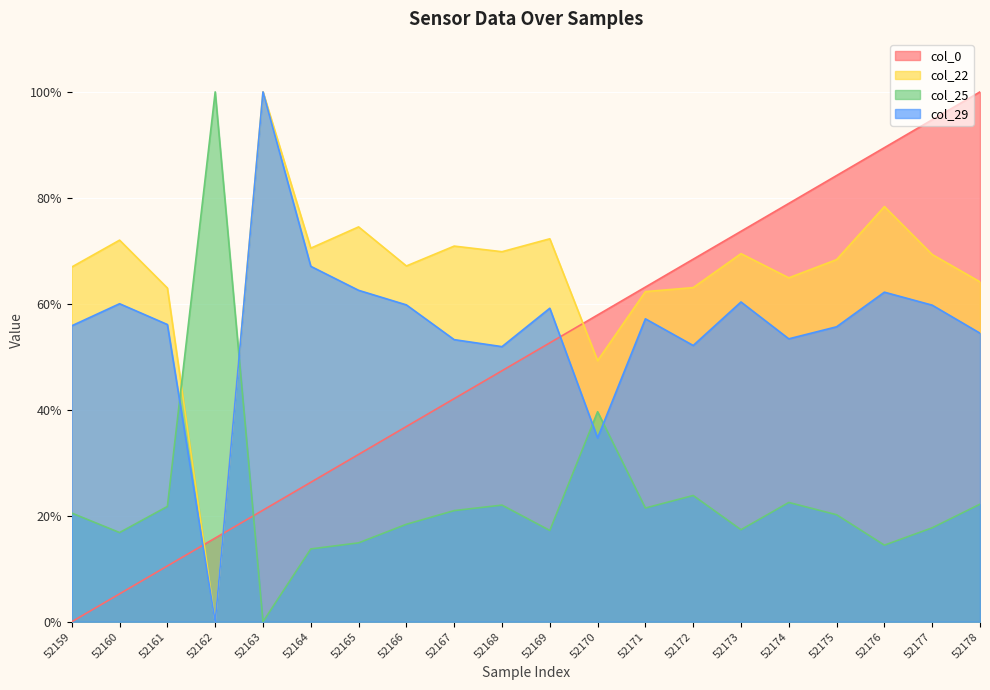

What are all the series names shown in the legend?

col_0, col_22, col_25, col_29